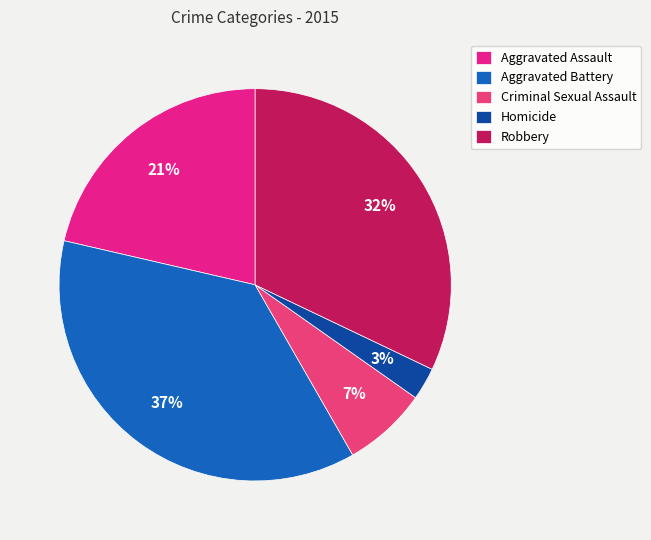

The Aggravated Battery slice represents 37% of the pie. True or false?

True